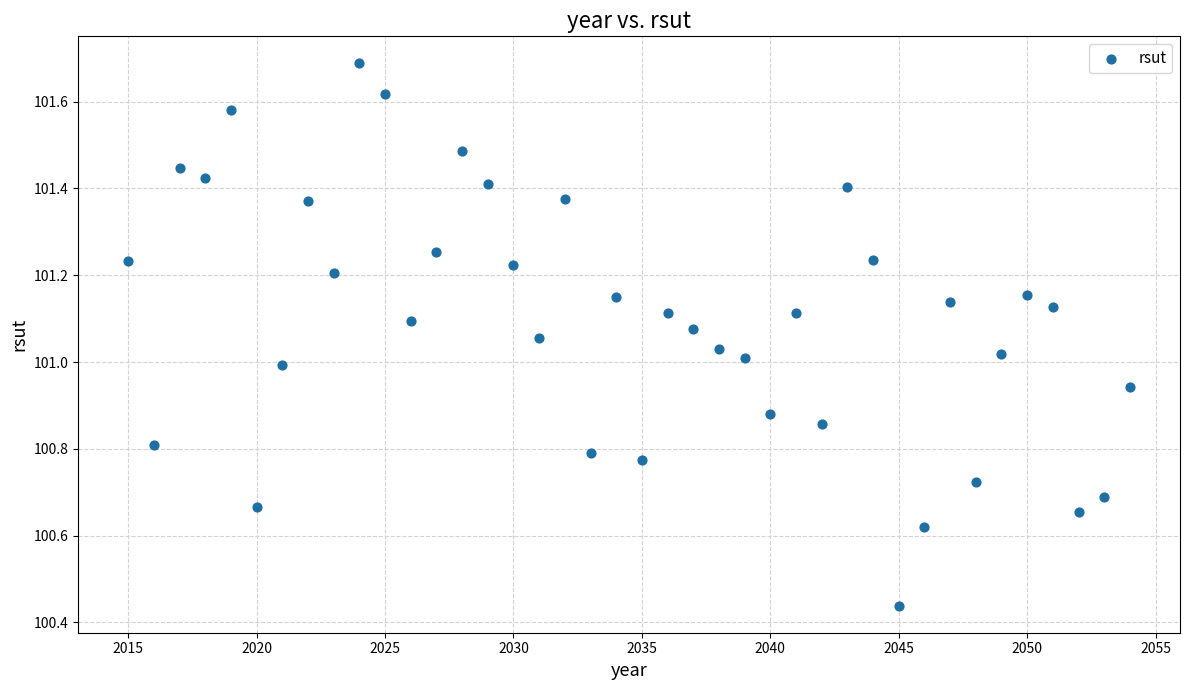

What is the range of X values (max minus min)?

39.0